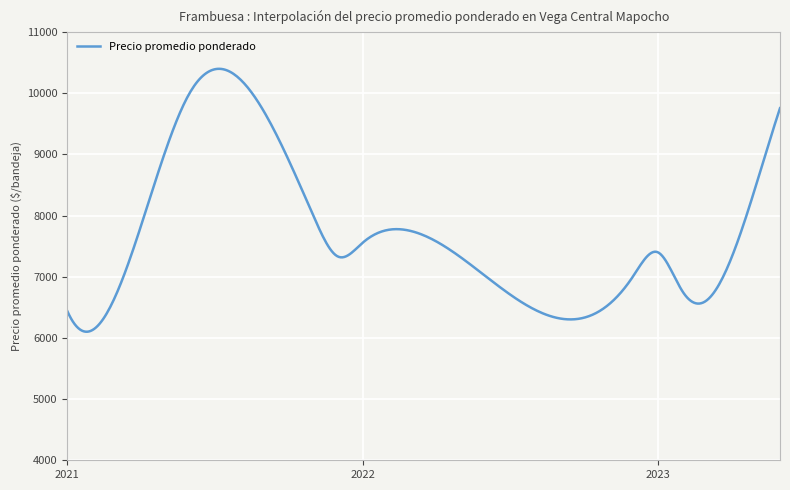

What is the minimum value shown in the chart?

6101.3